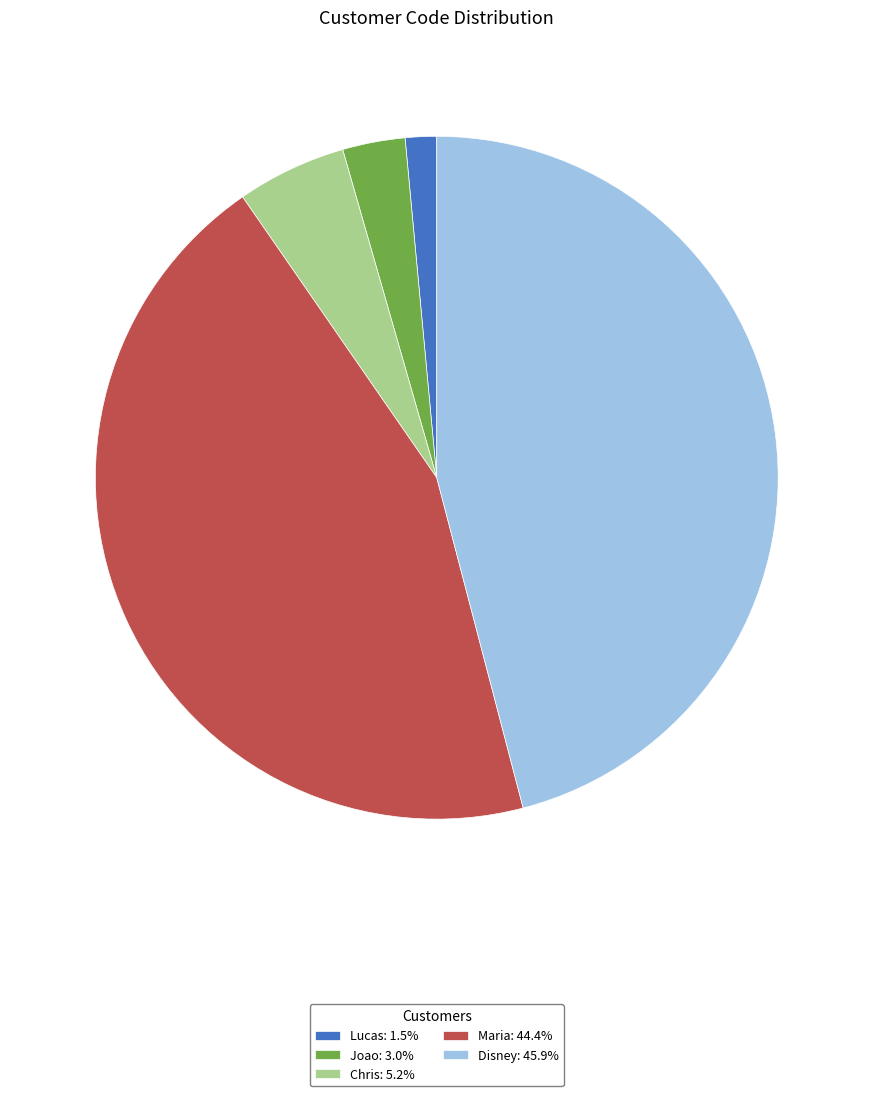

Rank the categories by value from lowest to highest.

Lucas, Joao, Chris, Maria, Disney